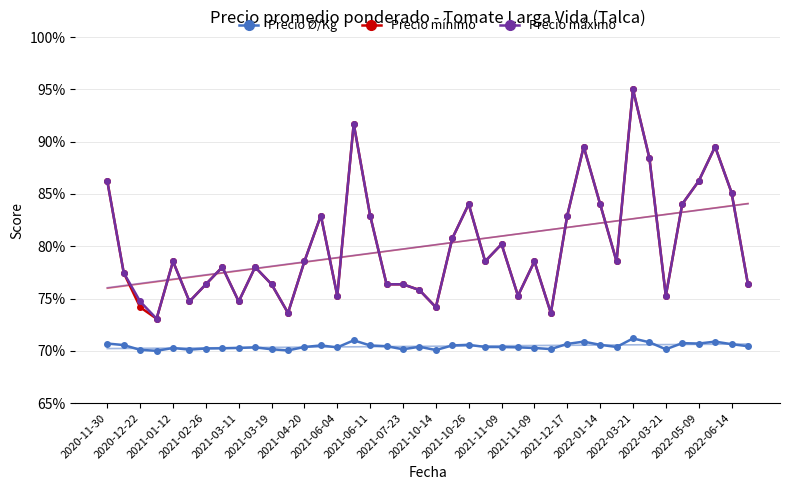

Reading right to left, extract all data points from this chart.

Precio Ø/Kg: 0.7	0.7	0.7	0.7	0.7	0.7	0.7	0.7	0.7	0.7	0.7	0.7	0.7	0.7	0.7	0.7	0.7	0.7	0.7	0.7	0.7	0.7	0.7	0.7	0.7	0.7	0.7	0.7	0.7	0.7	0.7	0.7	0.7	0.7	0.7	0.7	0.7	0.7	0.7	0.7
Precio mínimo: 0.8	0.9	0.9	0.9	0.8	0.8	0.9	0.9	0.8	0.8	0.9	0.8	0.7	0.8	0.8	0.8	0.8	0.8	0.8	0.7	0.8	0.8	0.8	0.8	0.9	0.8	0.8	0.8	0.7	0.8	0.8	0.7	0.8	0.8	0.7	0.8	0.7	0.7	0.8	0.9
Precio máximo: 0.8	0.9	0.9	0.9	0.8	0.8	0.9	0.9	0.8	0.8	0.9	0.8	0.7	0.8	0.8	0.8	0.8	0.8	0.8	0.7	0.8	0.8	0.8	0.8	0.9	0.8	0.8	0.8	0.7	0.8	0.8	0.7	0.8	0.8	0.7	0.8	0.7	0.7	0.8	0.9